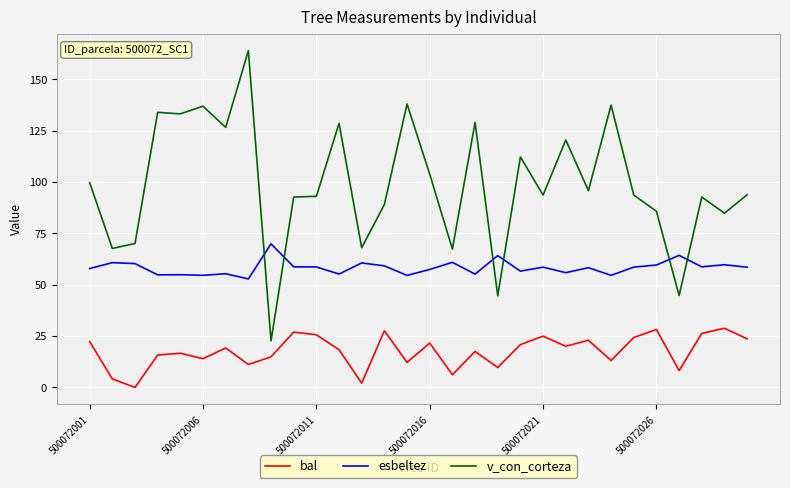

Rank the series by their average value, from highest to lowest.

v_con_corteza, esbeltez, bal